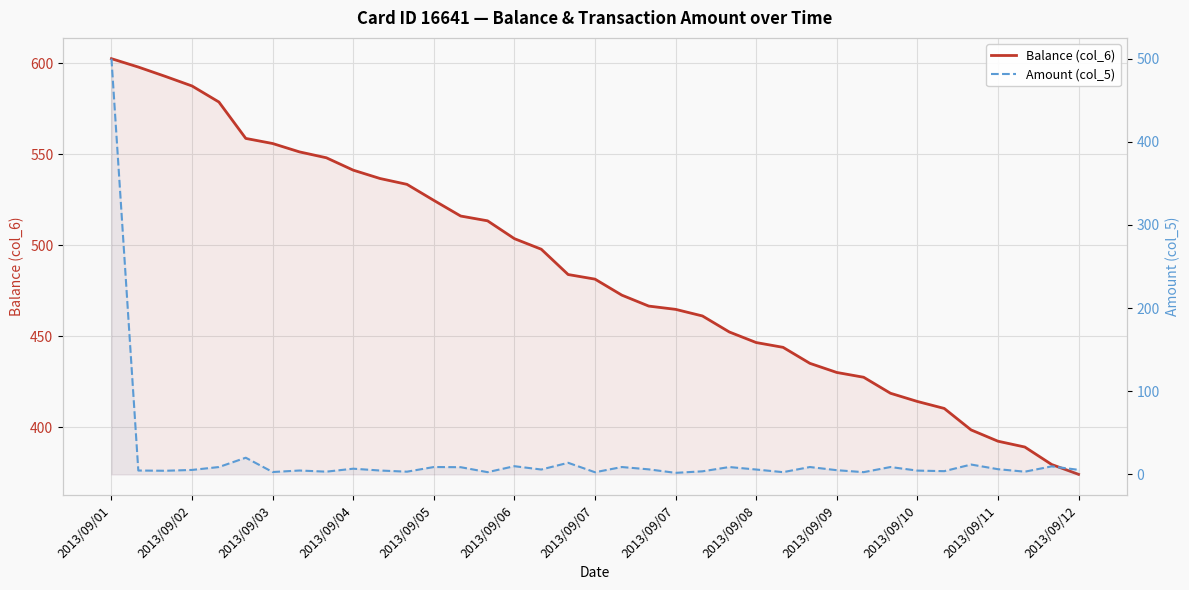

Reading left to right, extract all data points from this chart.

Balance (col_6): 602.6	598.0	592.9	587.6	578.8	558.8	556.0	551.4	548.1	541.4	536.8	533.5	524.8	516.1	513.5	503.7	497.9	484.0	481.5	472.7	466.7	464.9	461.3	452.5	446.7	444.0	435.2	430.2	427.6	418.8	414.3	410.5	398.7	392.5	389.3	379.7	374.3
Amount (col_5): 500.0	4.6	4.3	5.3	8.8	20.0	2.8	4.6	3.2	6.8	4.6	3.2	8.8	8.6	2.6	9.8	5.8	13.9	2.5	8.8	6.0	1.8	3.6	8.8	5.8	2.6	8.8	5.0	2.6	8.8	4.5	3.8	11.8	6.2	3.2	9.6	5.4